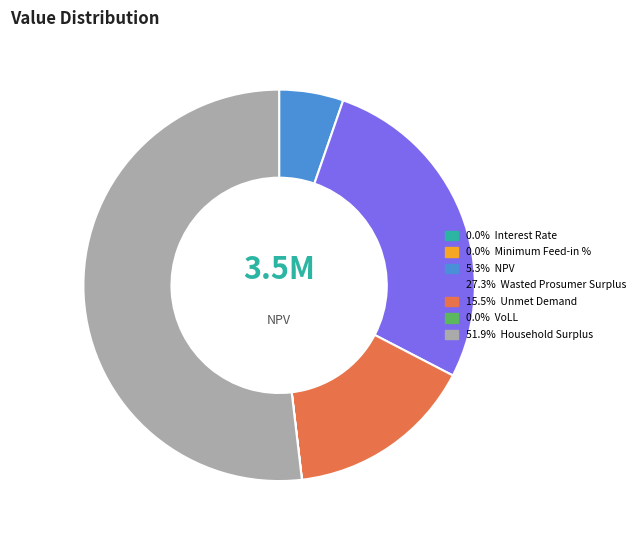

Is there a majority slice in this chart?

Yes